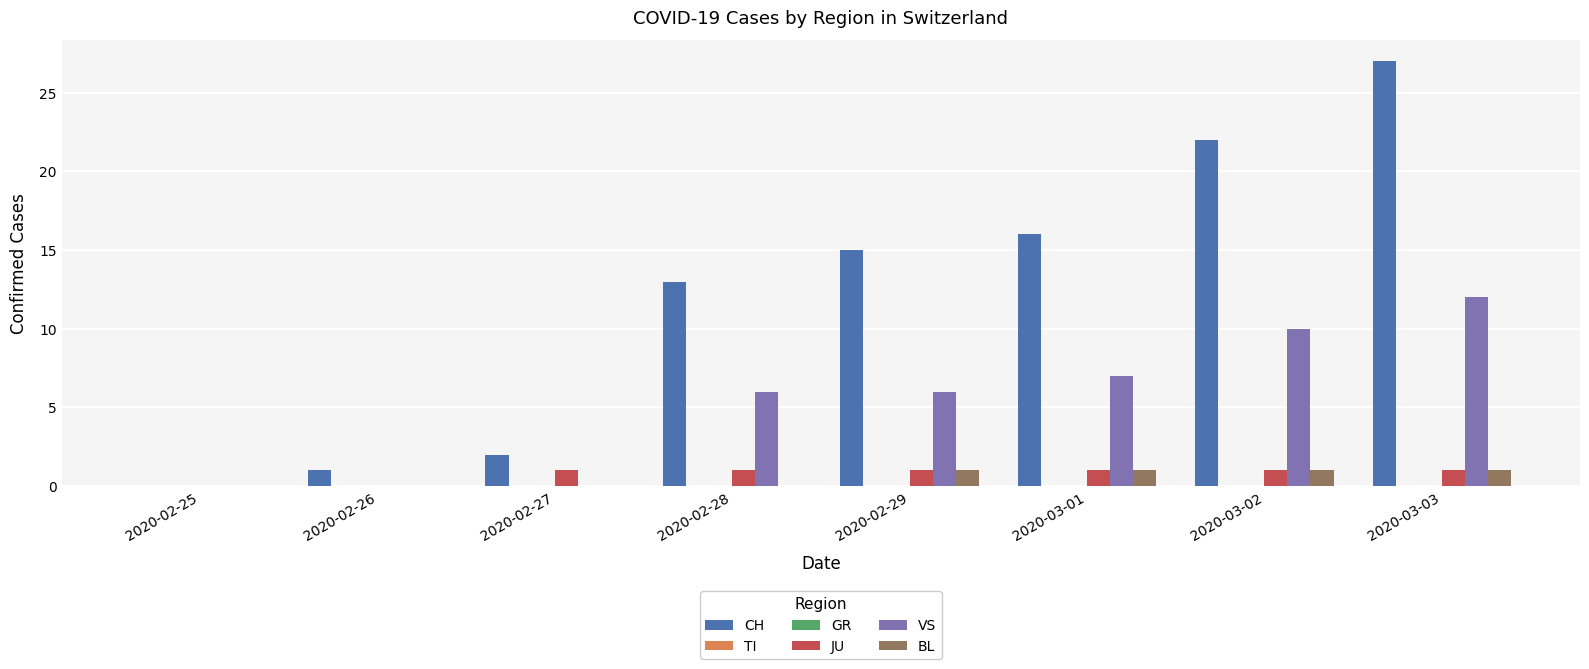

At which category is the sum across all series the highest?

2020-03-03